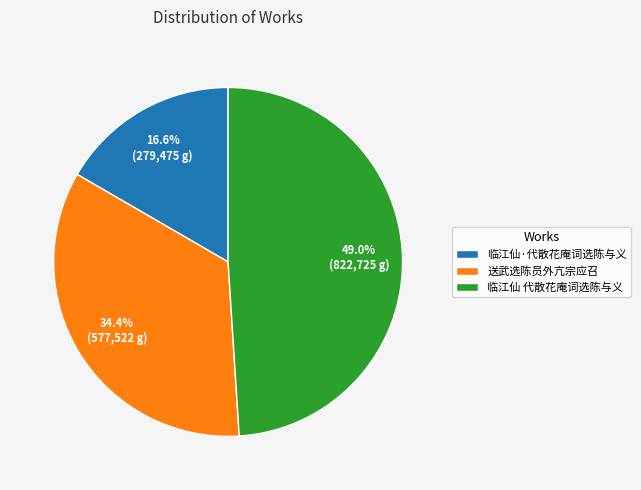

Does 临江仙 代散花庵词选陈与义 account for over 50% of the chart?

No